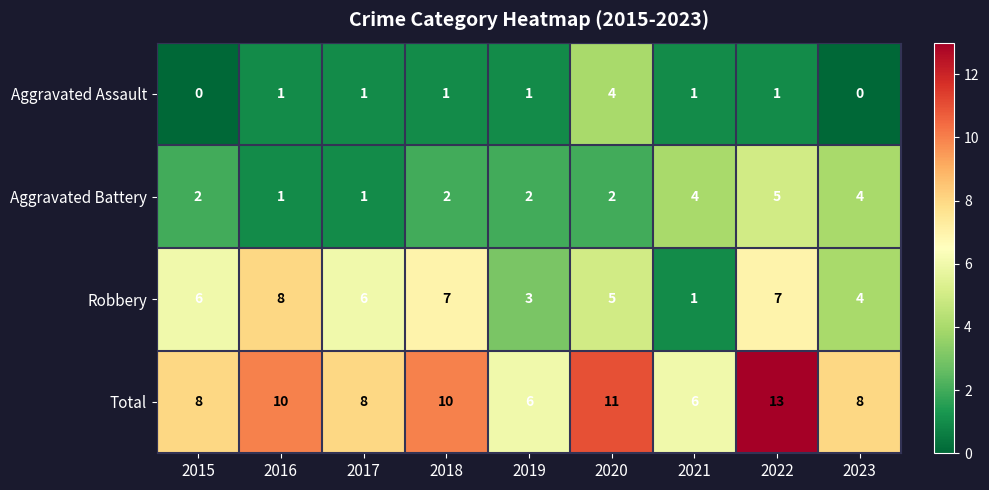

The Aggravated Assault series shows 0 at 2023. True or false?

True